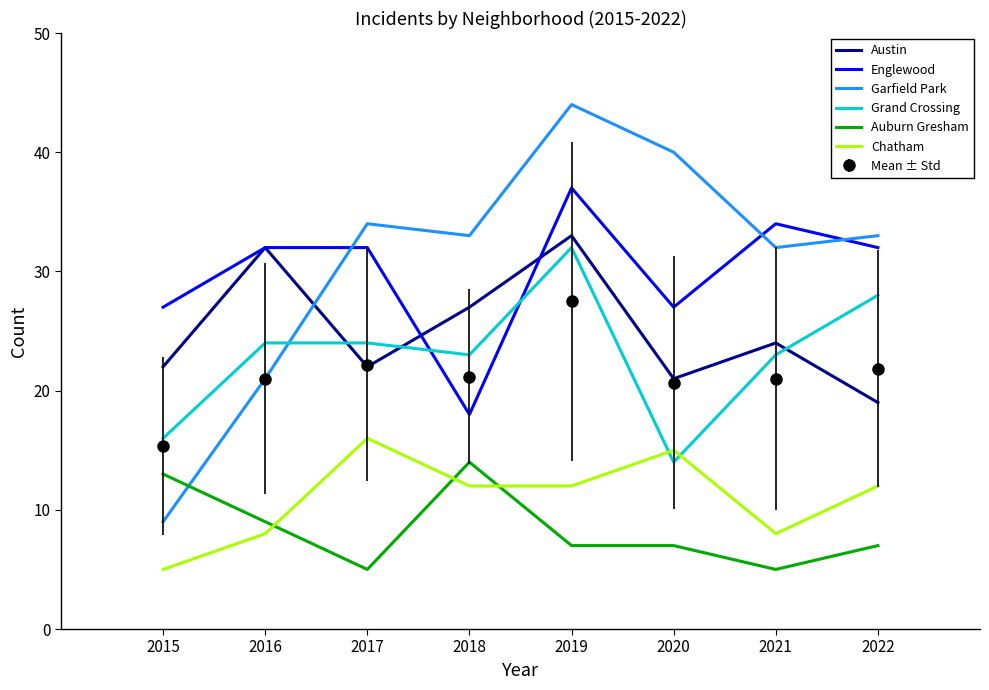

How many values in the Grand Crossing series are below 24?

4